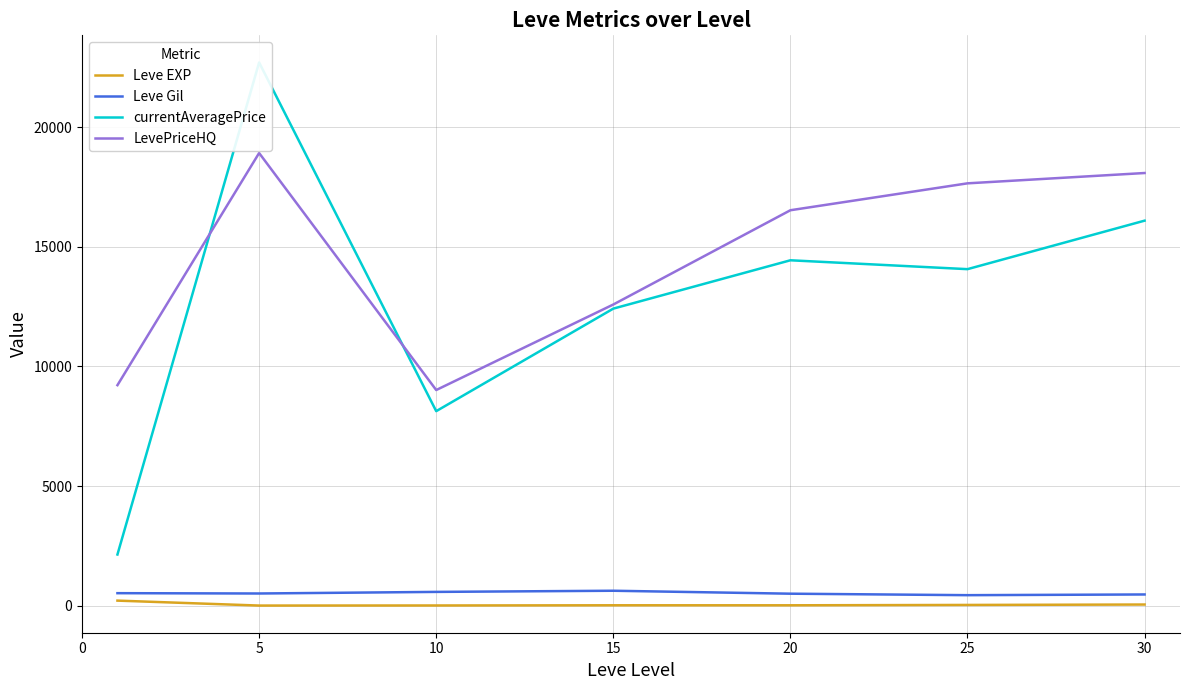

At which category is the sum across all series the highest?

5